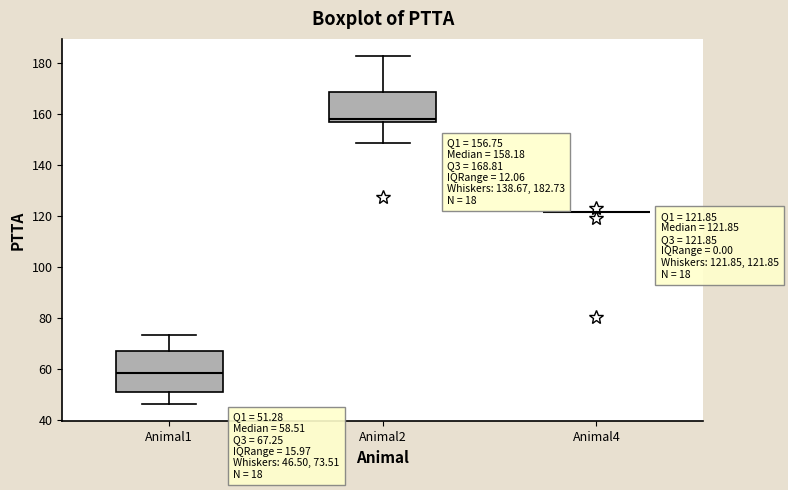

Comparing the boxes themselves (not the whiskers), which one is the tallest?

Animal1